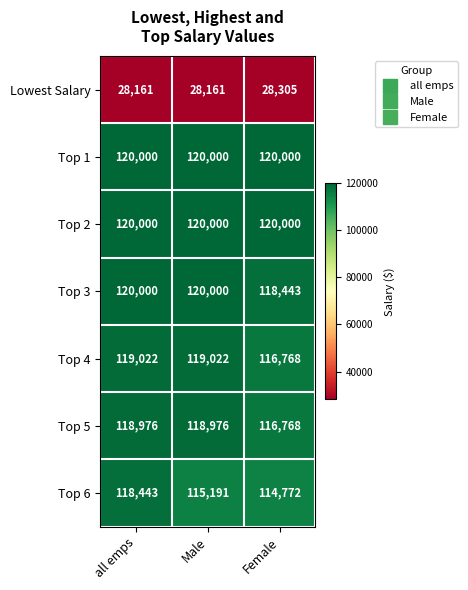

At which category is the sum across all series the highest?

all emps